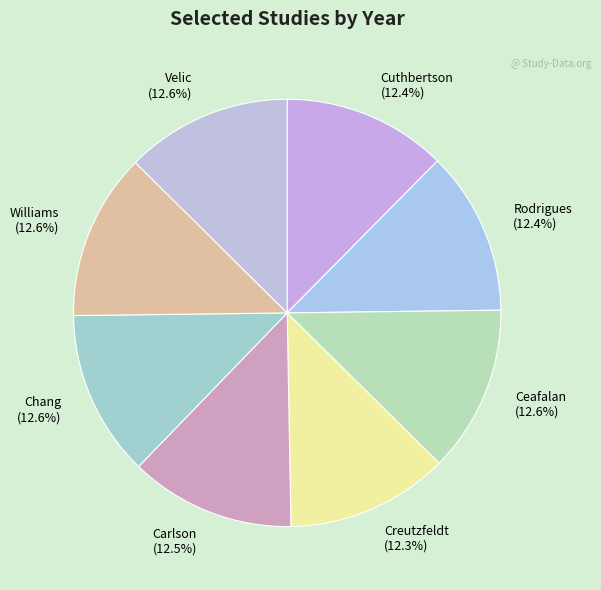

Combined, what portion of the pie is Williams and Carlson?

25.1%